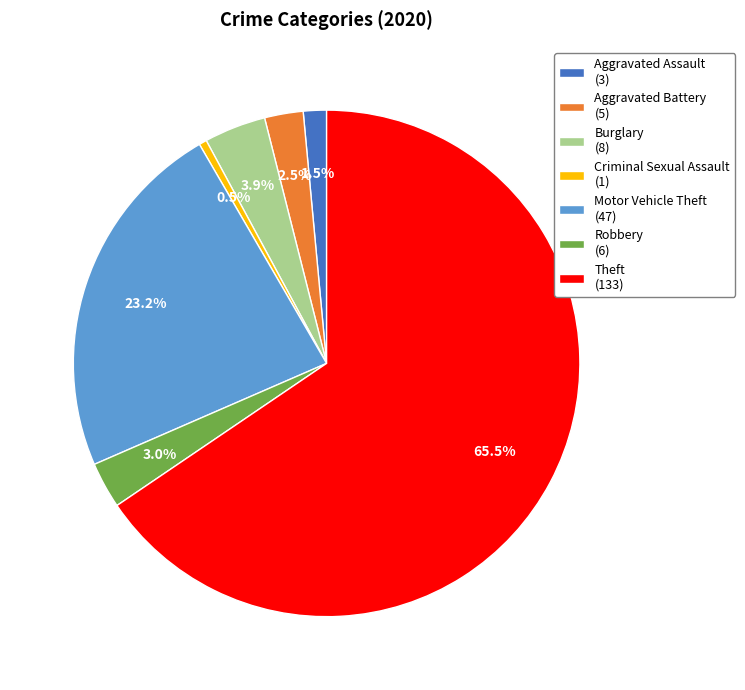

What is the ratio of the value at Burglary (8) to the value at Robbery (6)?

1.3